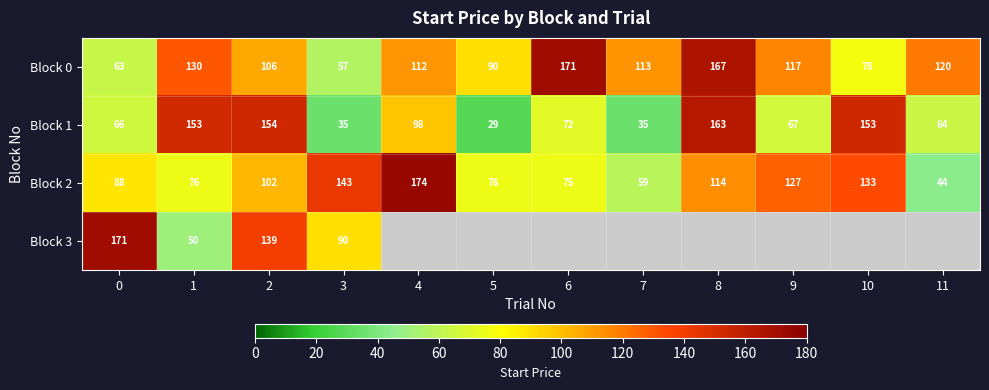

Is the value of Block 2 at 9 greater than the value of Block 0 at 1?

No